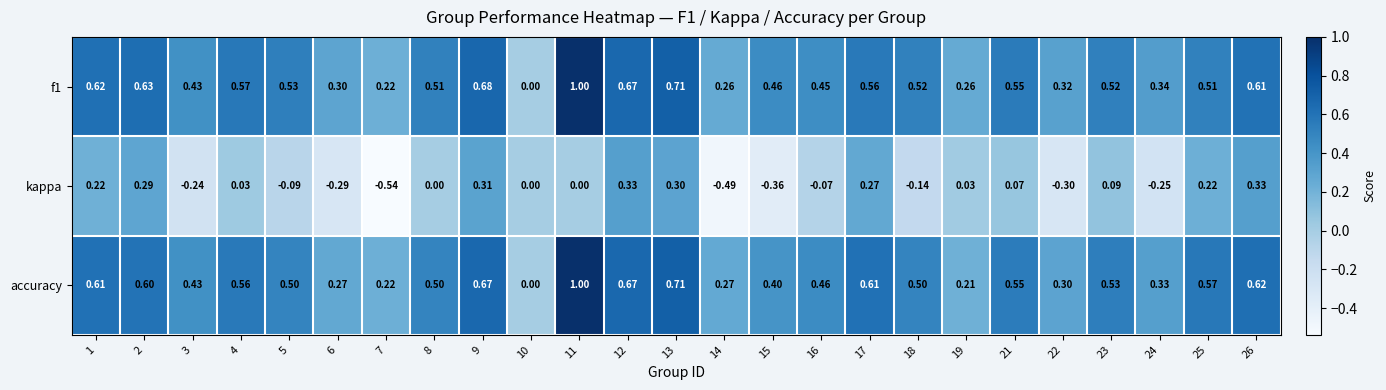

At which category does the chart reach its minimum across all series?

7